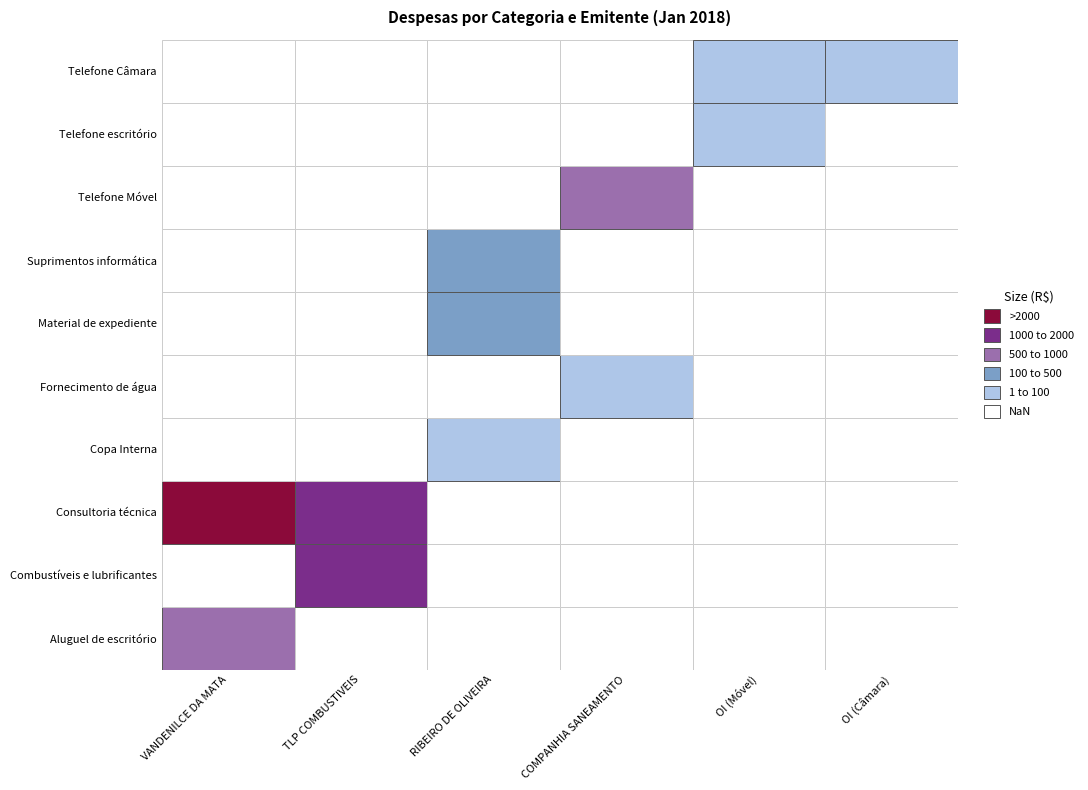

What is the average value of the Telefone escritório series?

3.3